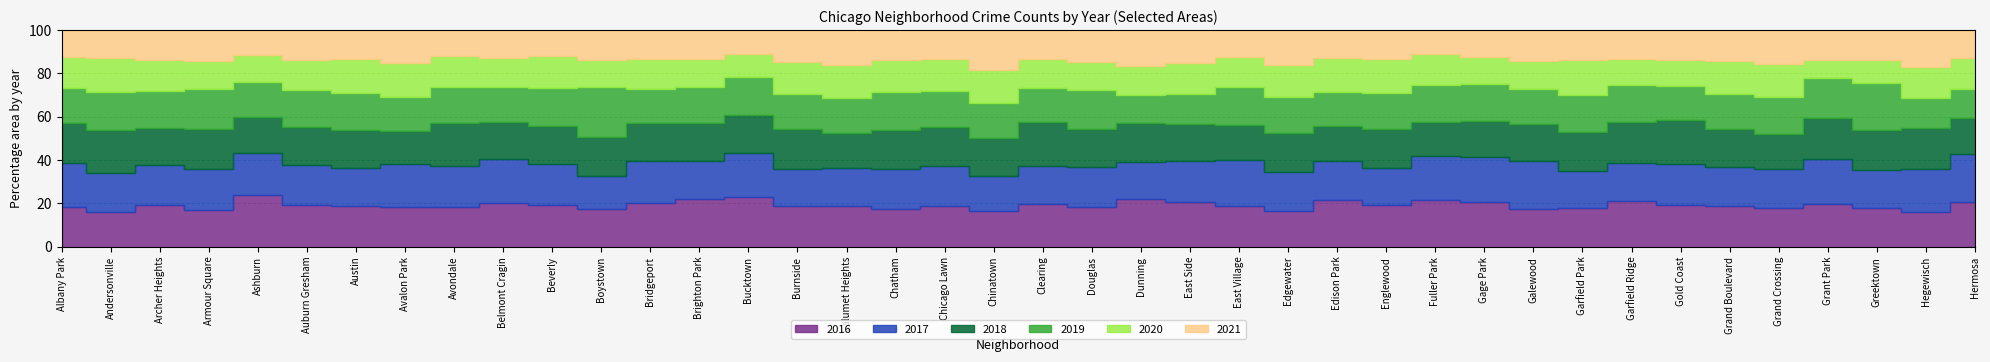

The 2019 series shows 3819 at Auburn Gresham. True or false?

False